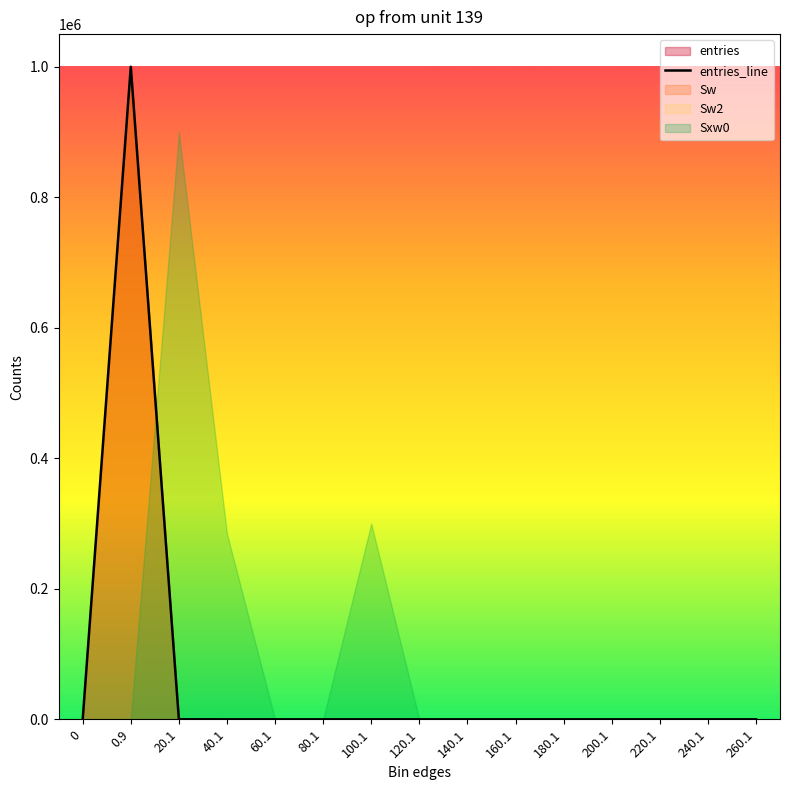

Approximately how many times larger is the value at 0.9 compared to 40.1?

166651.8